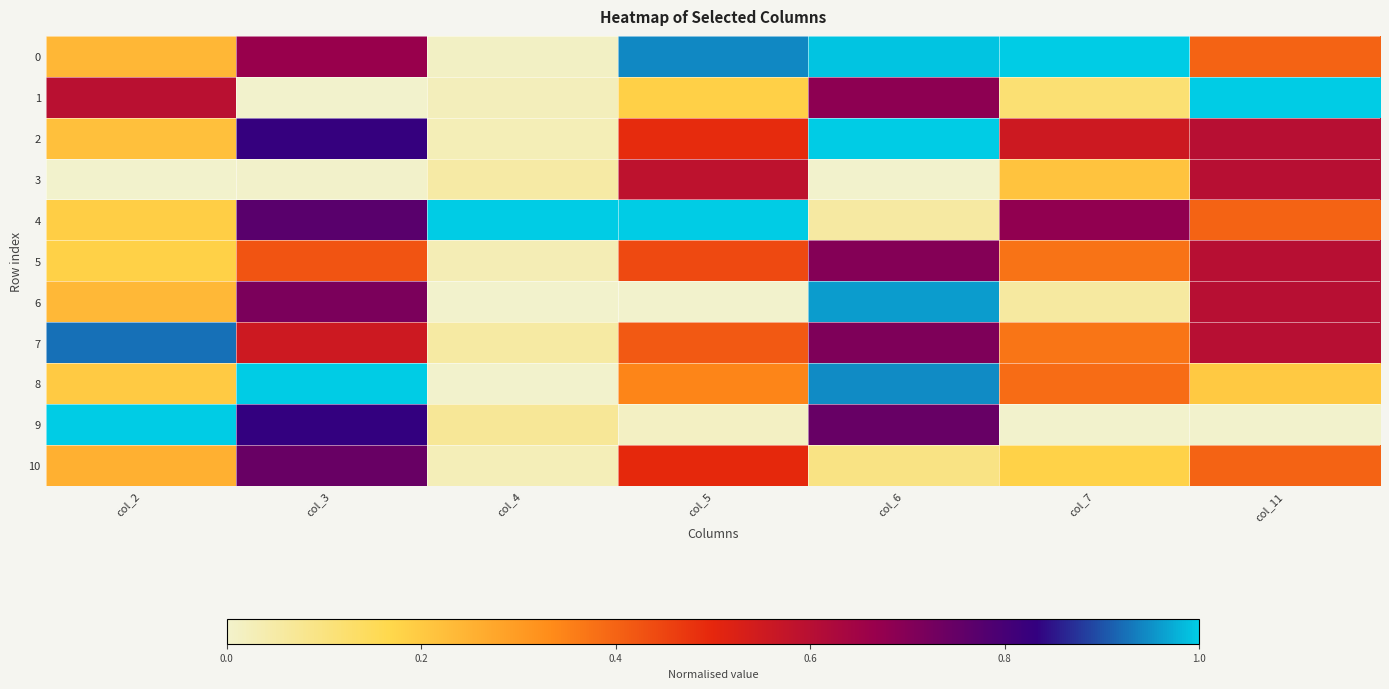

Reading right to left, list all the values displayed in this chart.

0: col_11=0.4	col_7=1.0	col_6=1.0	col_5=0.9	col_4=0.0	col_3=0.7	col_2=0.2
1: col_11=1.0	col_7=0.1	col_6=0.7	col_5=0.2	col_4=0.0	col_3=0.0	col_2=0.6
2: col_11=0.6	col_7=0.6	col_6=1.0	col_5=0.5	col_4=0.0	col_3=0.8	col_2=0.2
3: col_11=0.6	col_7=0.2	col_6=0.0	col_5=0.6	col_4=0.1	col_3=0.0	col_2=0.0
4: col_11=0.4	col_7=0.7	col_6=0.1	col_5=1.0	col_4=1.0	col_3=0.8	col_2=0.2
5: col_11=0.6	col_7=0.4	col_6=0.7	col_5=0.4	col_4=0.0	col_3=0.4	col_2=0.2
6: col_11=0.6	col_7=0.1	col_6=1.0	col_5=0.0	col_4=0.0	col_3=0.7	col_2=0.2
7: col_11=0.6	col_7=0.4	col_6=0.7	col_5=0.4	col_4=0.1	col_3=0.6	col_2=0.9
8: col_11=0.2	col_7=0.4	col_6=0.9	col_5=0.3	col_4=0.0	col_3=1.0	col_2=0.2
9: col_11=0.0	col_7=0.0	col_6=0.7	col_5=0.0	col_4=0.1	col_3=0.8	col_2=1.0
10: col_11=0.4	col_7=0.2	col_6=0.1	col_5=0.5	col_4=0.0	col_3=0.7	col_2=0.3